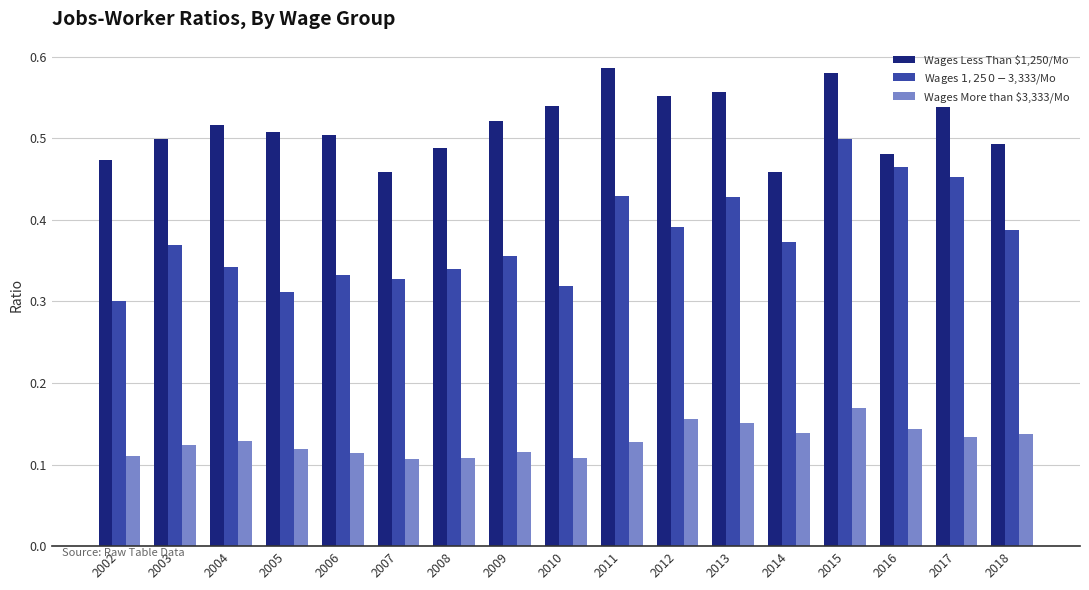

Which series has the widest spread of values?

Wages $1,250-$3,333/Mo